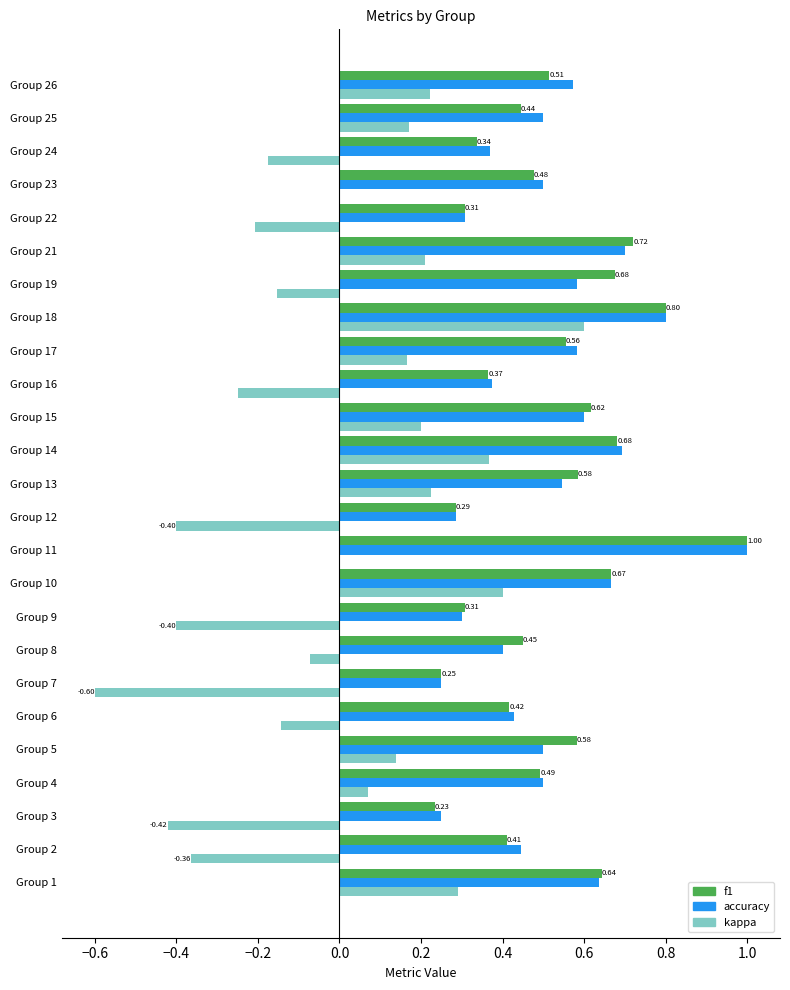

What is the sum of all f1 values?

12.8